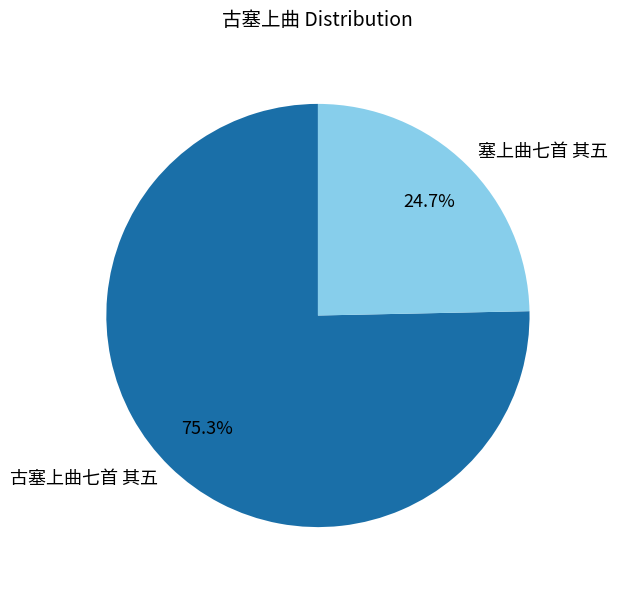

Between 古塞上曲七首 其五 and 塞上曲七首 其五, which is larger?

古塞上曲七首 其五